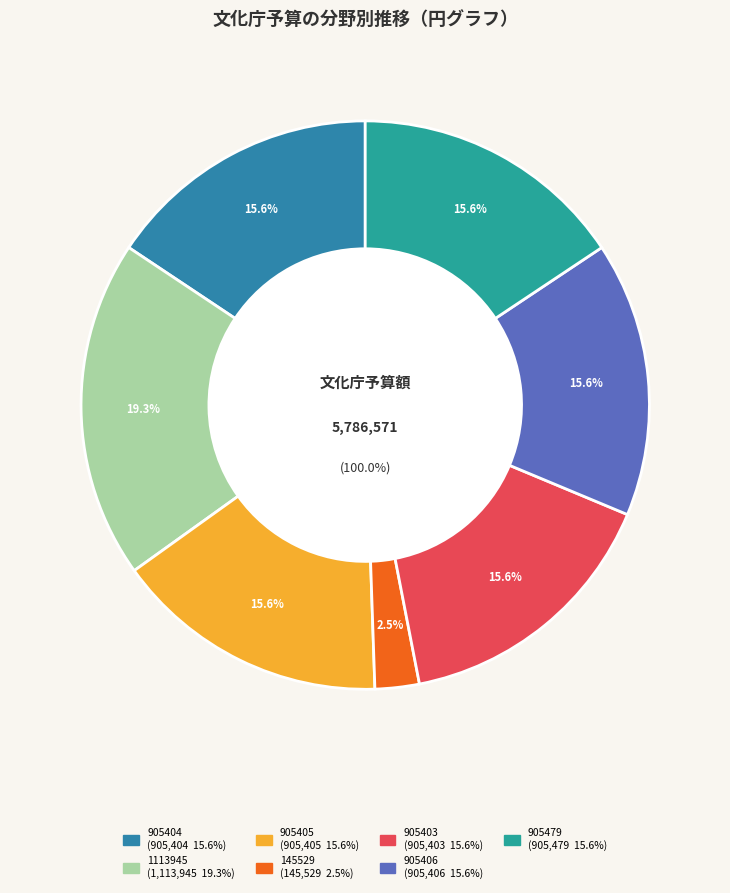

Is it true that 905405 is 16% of the pie?

True